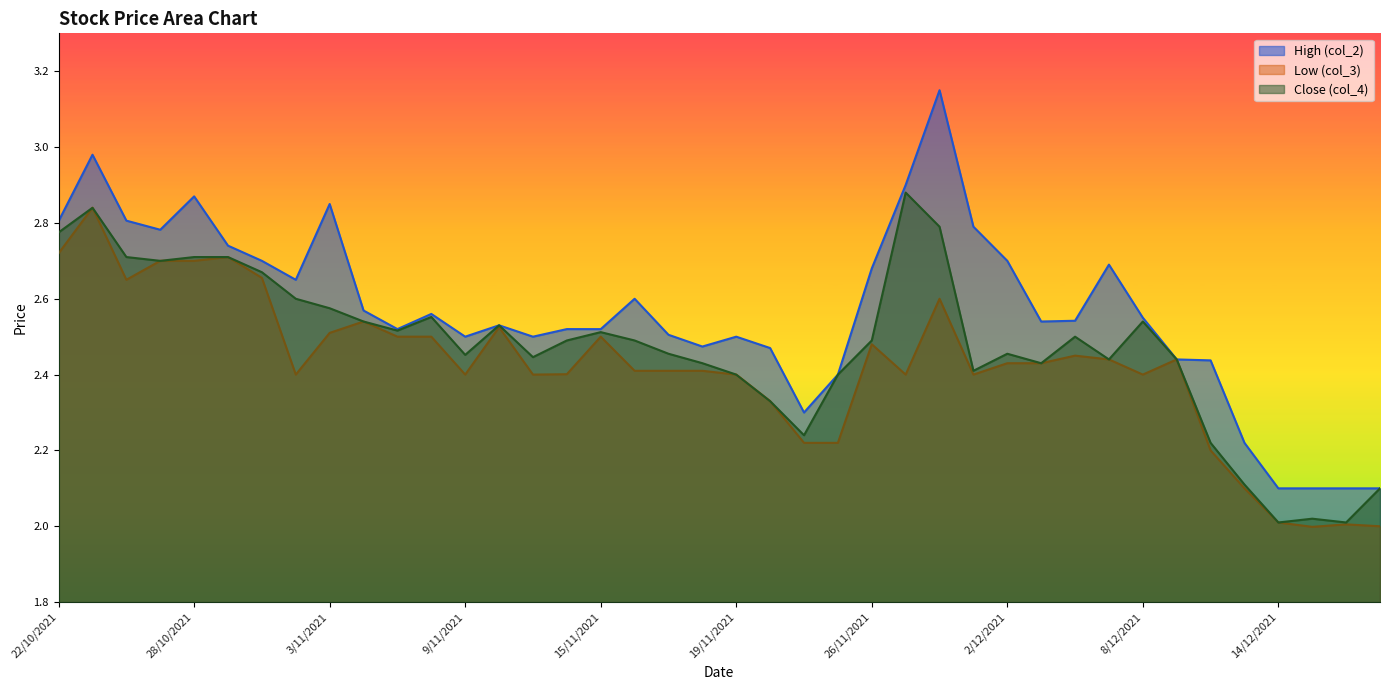

What is the highest value of the High (col_2) series?

3.1